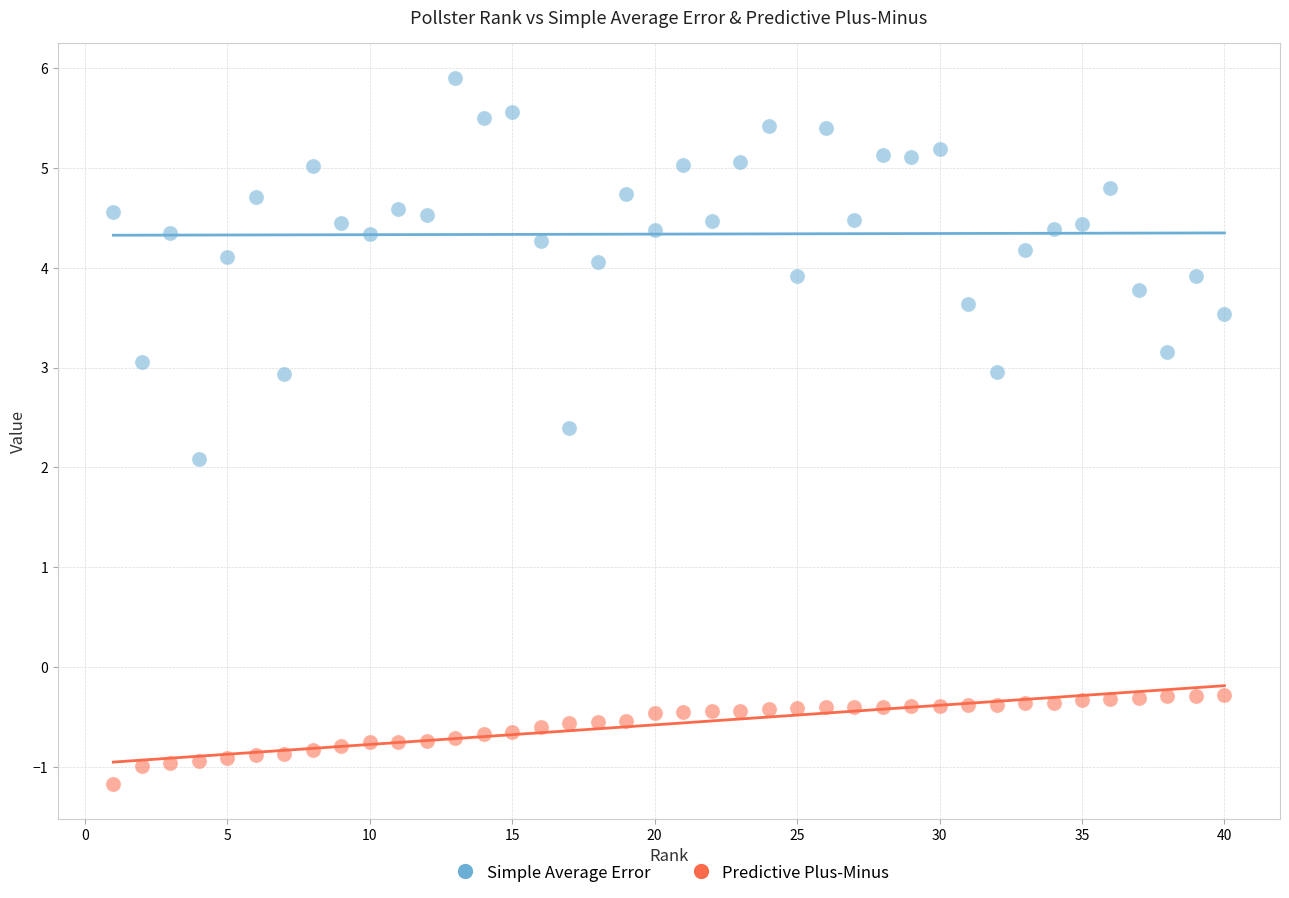

Which series contains the highest Y value?

Simple Average Error